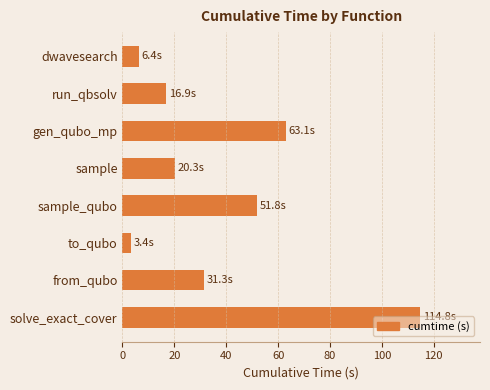

List the labels in order of value, smallest first.

to_qubo, dwavesearch, run_qbsolv, sample, from_qubo, sample_qubo, gen_qubo_mp, solve_exact_cover